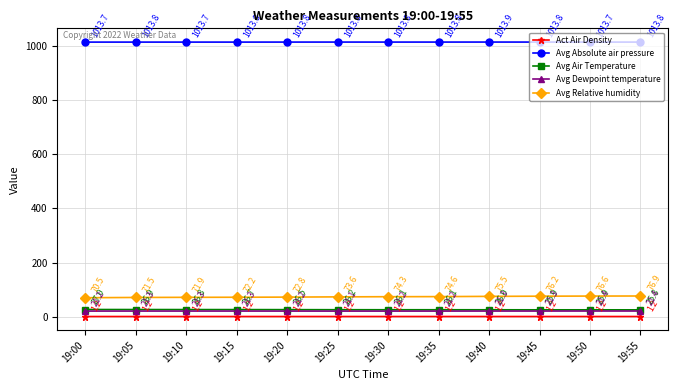

At how many categories does at least one series exceed 646?

12